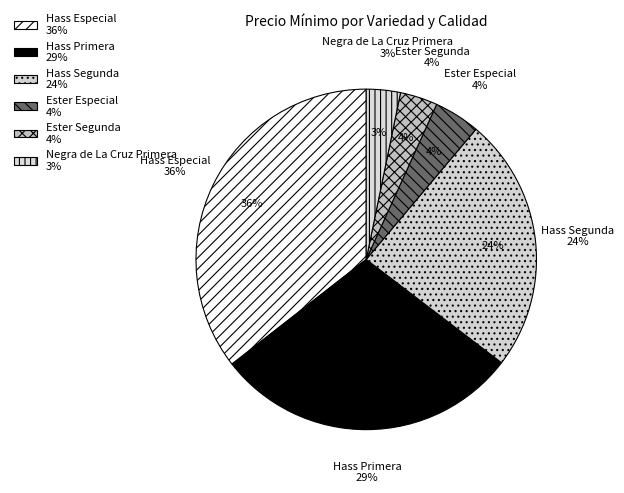

Approximately how many times larger is the value at Hass Segunda compared to Hass Primera?

0.8